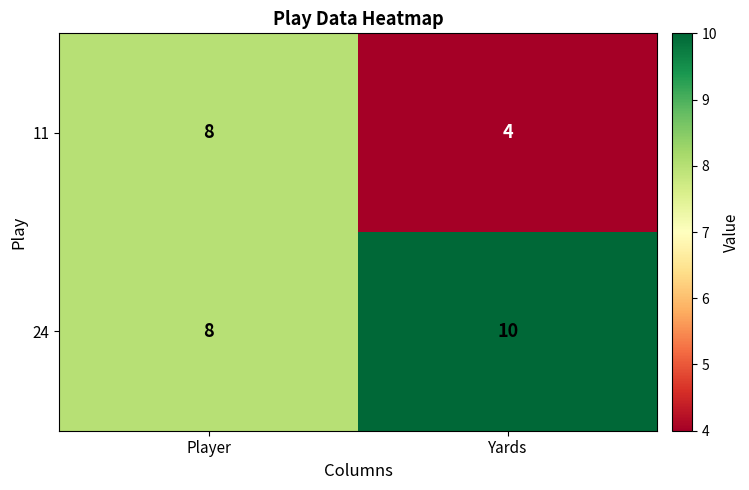

Which label corresponds to the smallest value in the chart?

Yards